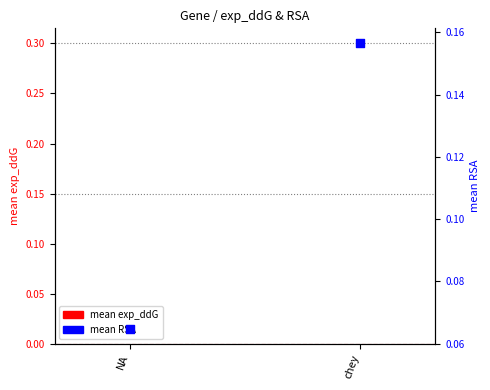

Which series reaches the minimum Y coordinate?

mean exp_ddG